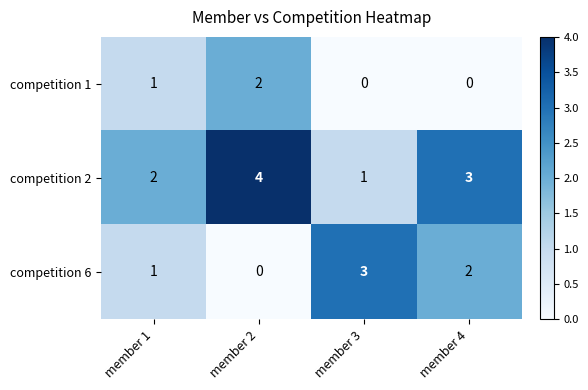

What is the total value across all series at member 1?

4